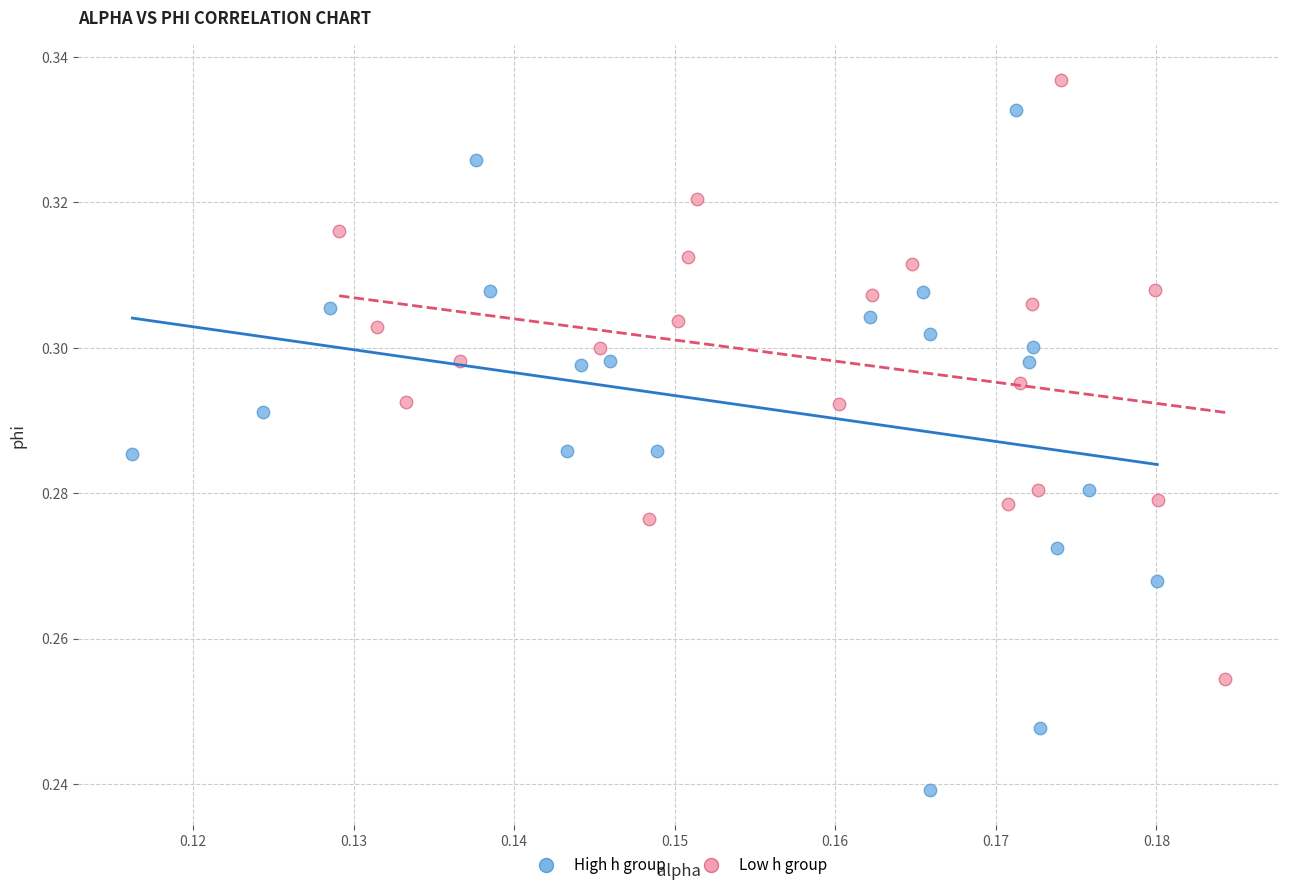

What are all the series names shown in the legend?

High h group, Low h group